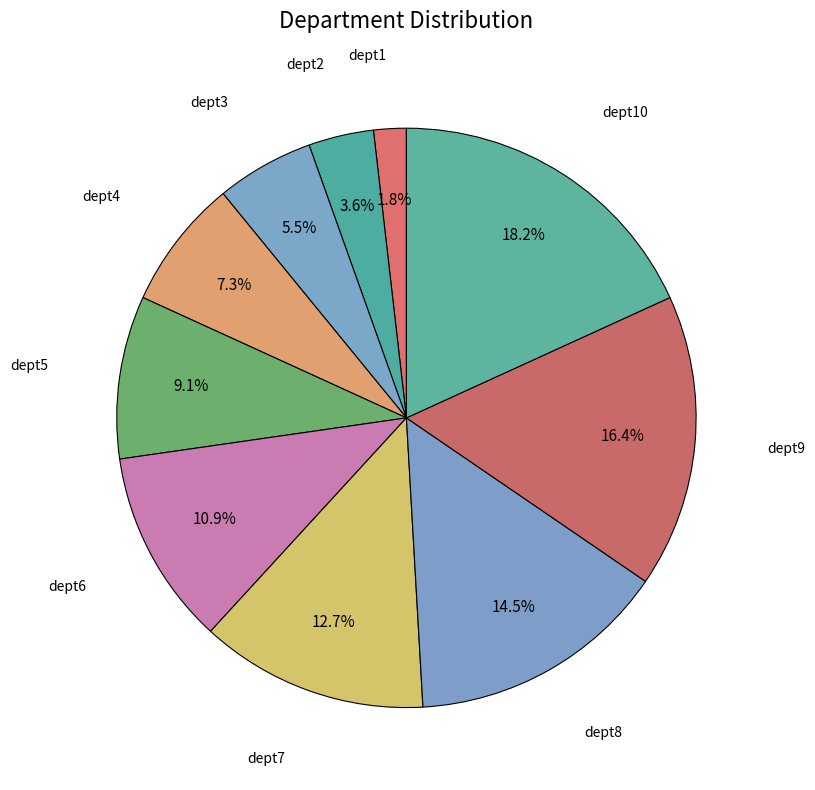

How many segments does this pie chart have?

10